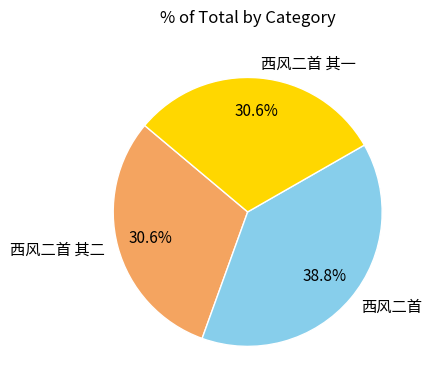

True or false: 西风二首 其二 accounts for 20% of the total.

False